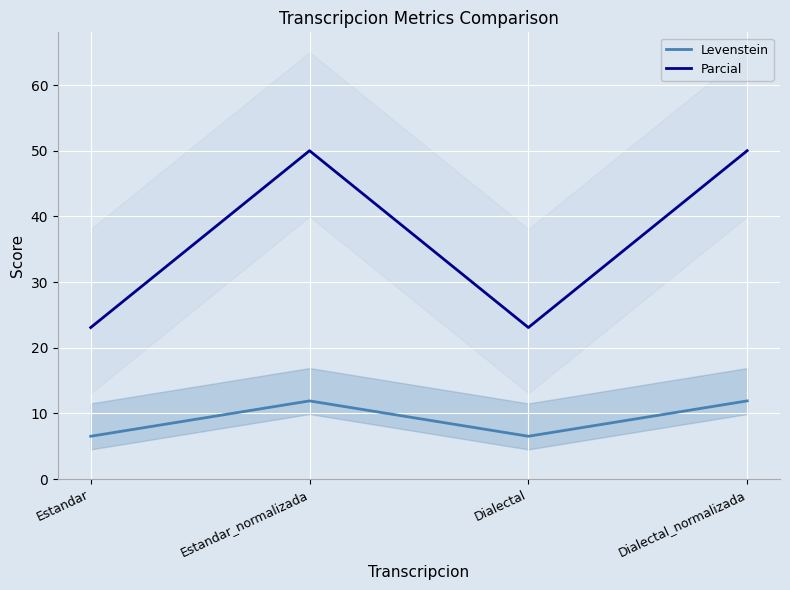

Is the value of Parcial at Estandar_normalizada greater than the value of Levenstein at Estandar?

Yes